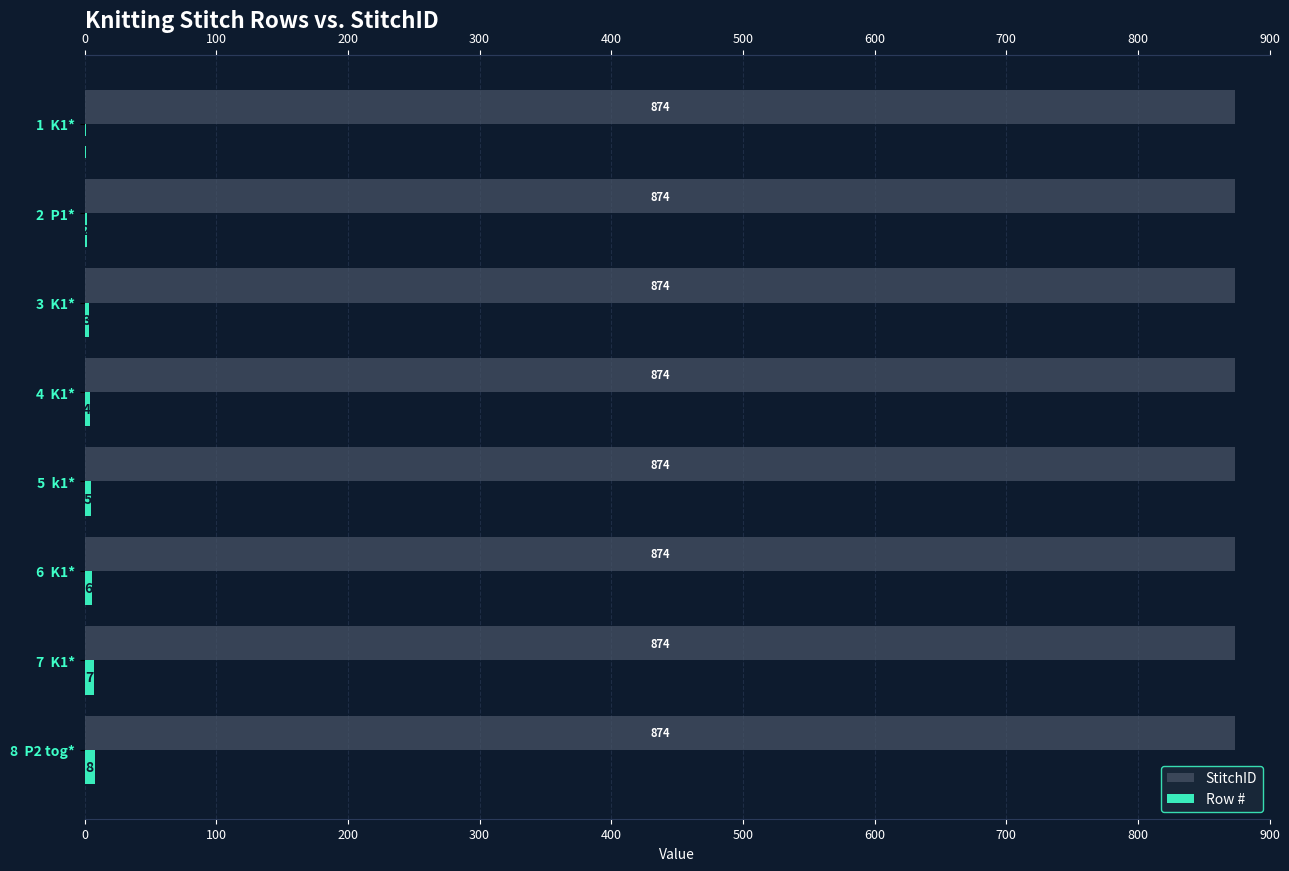

How many bars are there in each group?

2